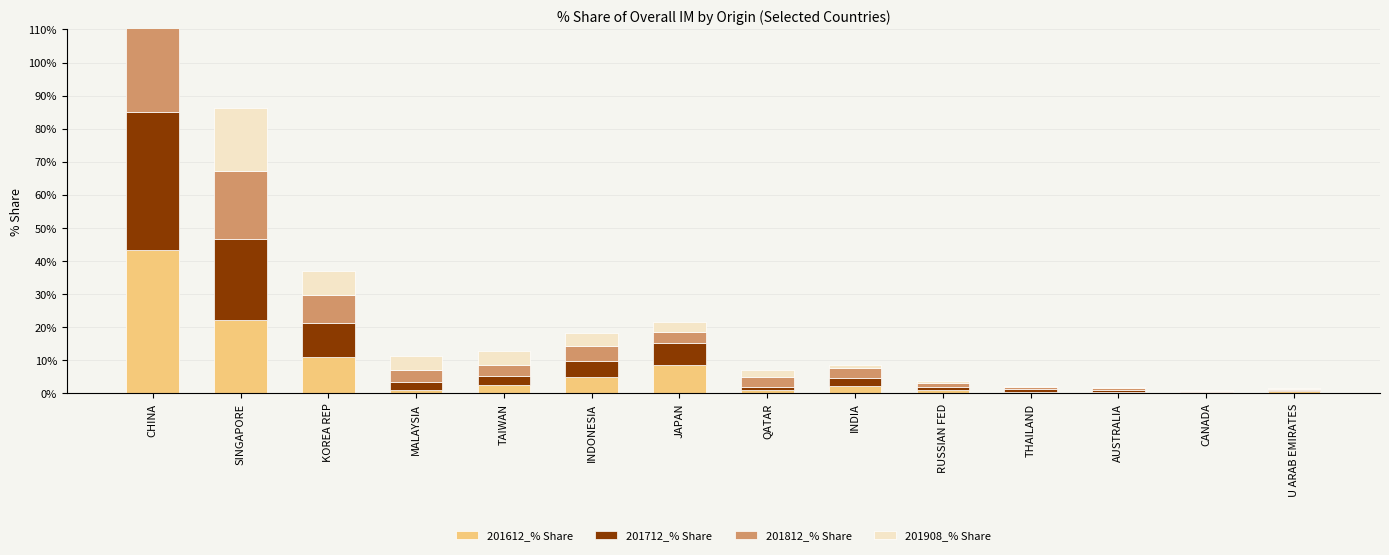

How many bars are there in each group?

4